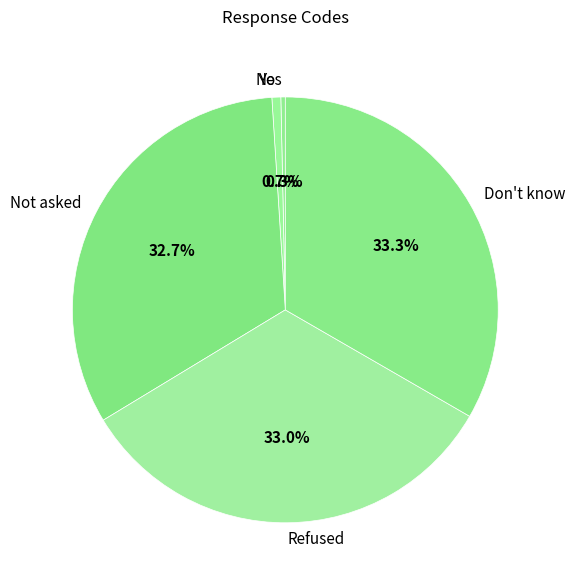

Does any single category account for the majority?

No